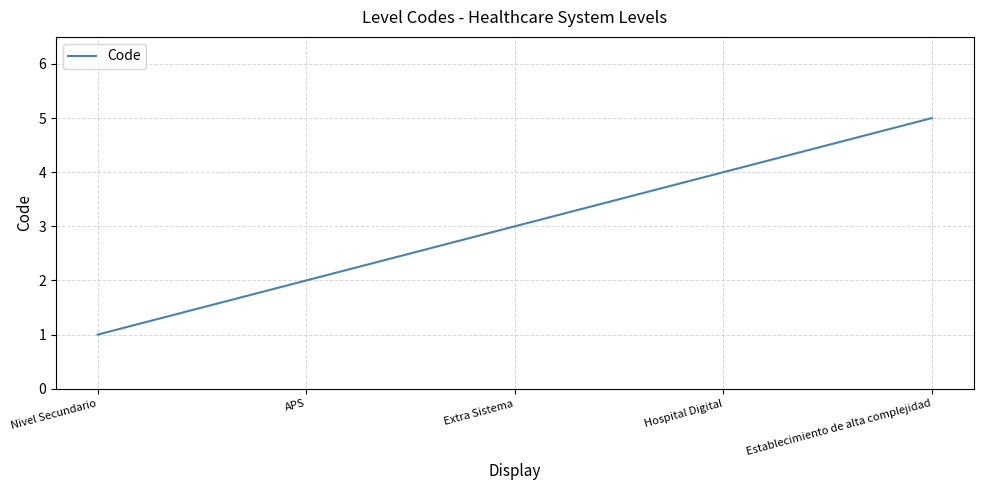

What is the change in value from Extra Sistema to Hospital Digital?

+1